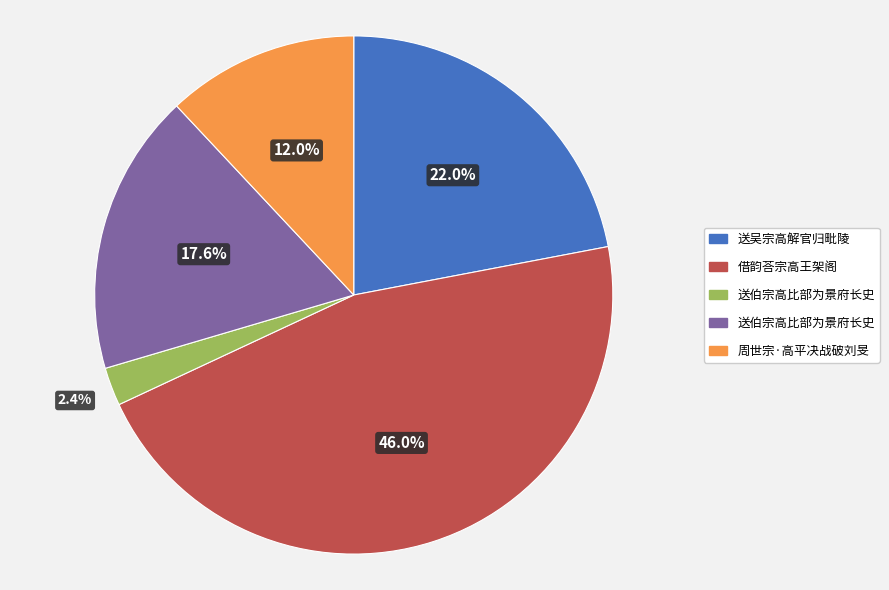

Does any single category account for the majority?

No